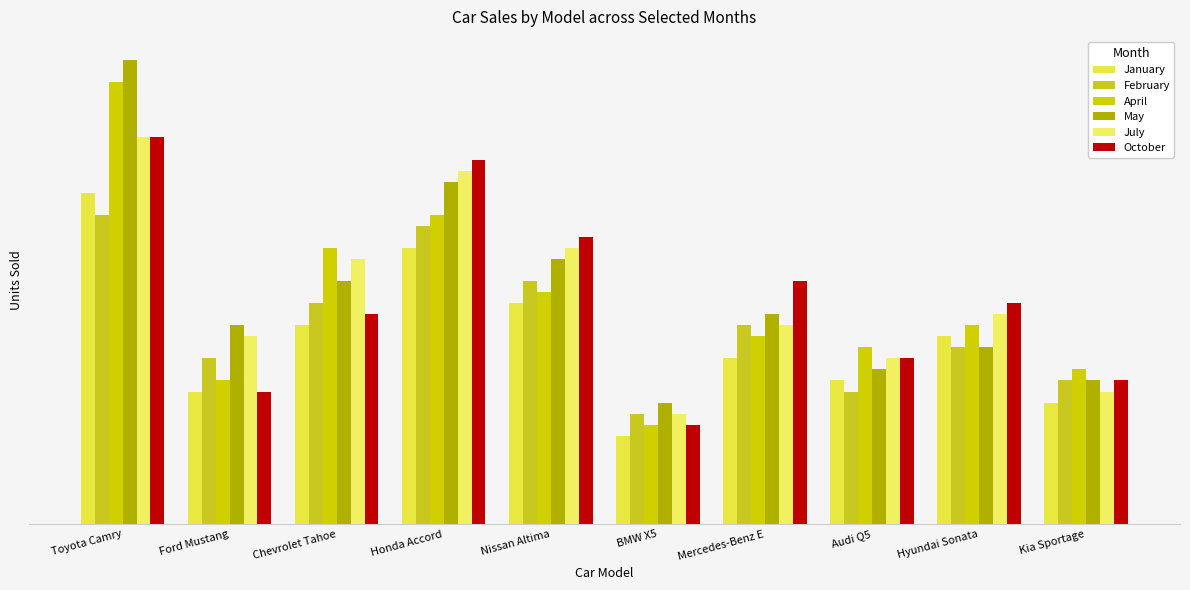

How many data points in May are above 190?

4